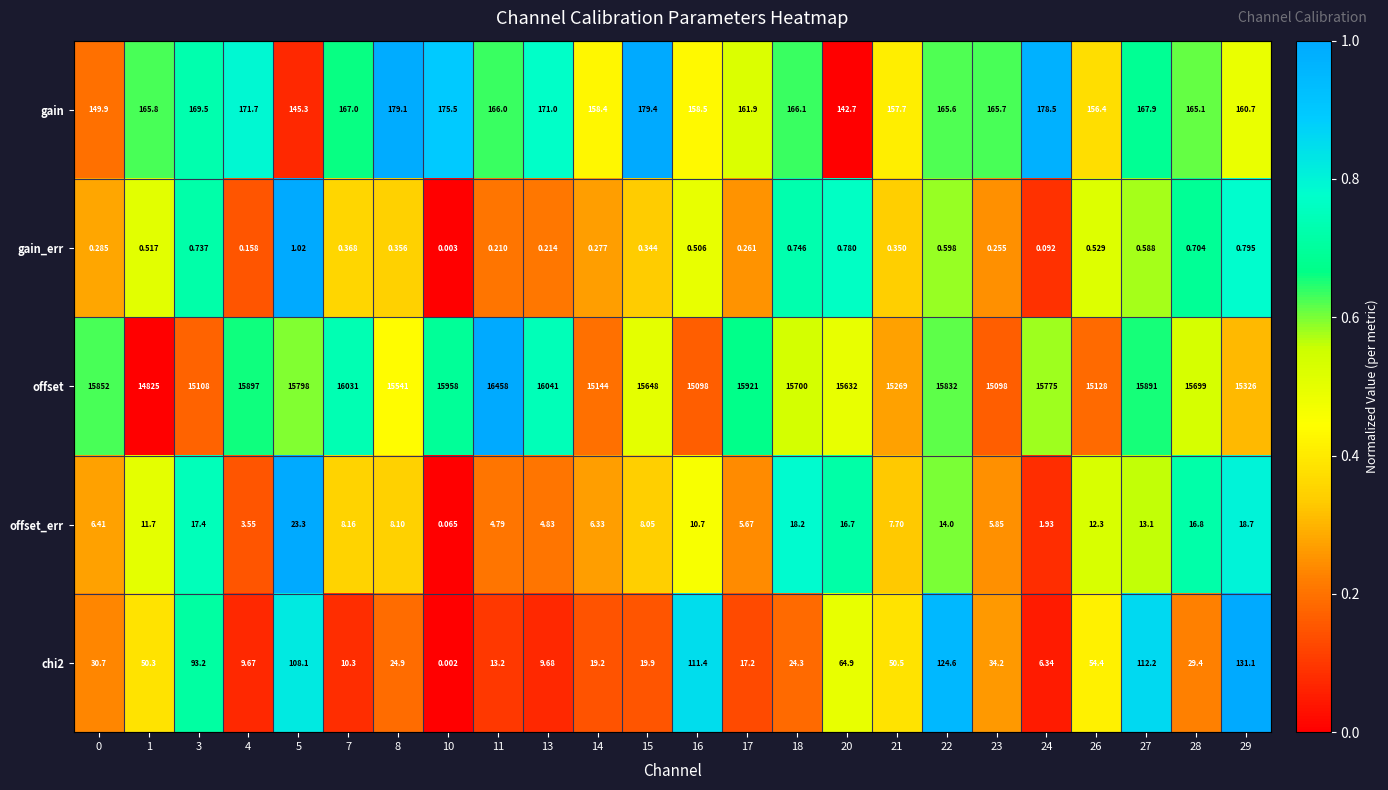

Which series has the widest spread of values?

offset